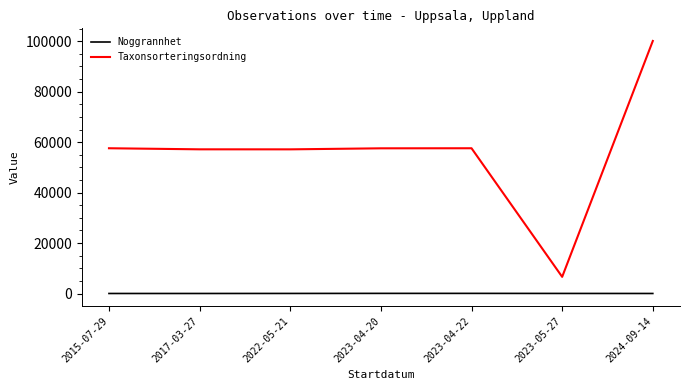

Which category has the highest value across all series?

2024-09-14